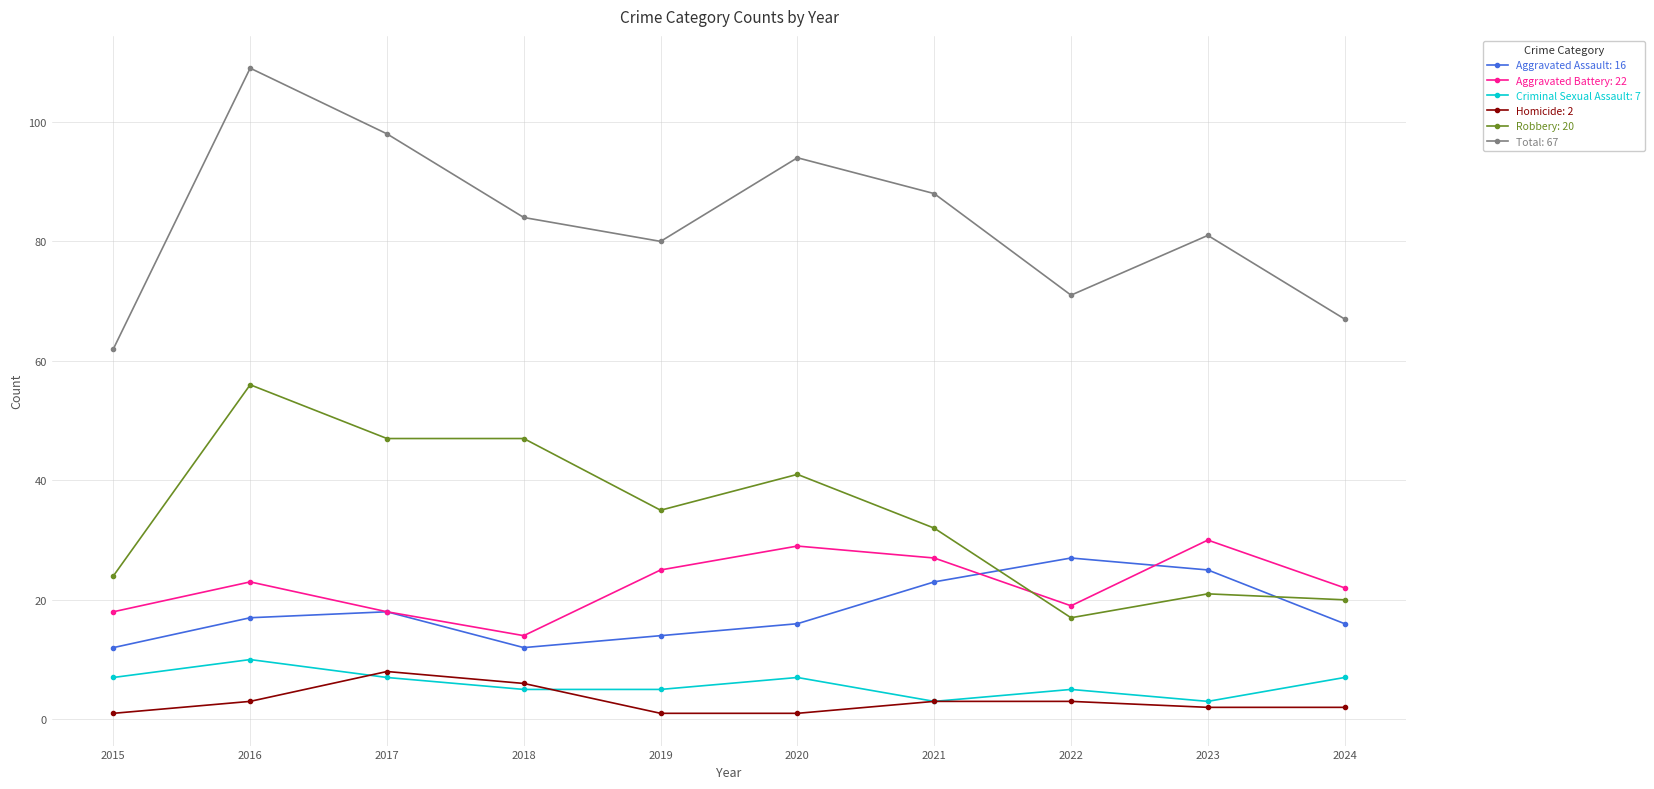

What is the difference between the highest and lowest values at 2021?

85